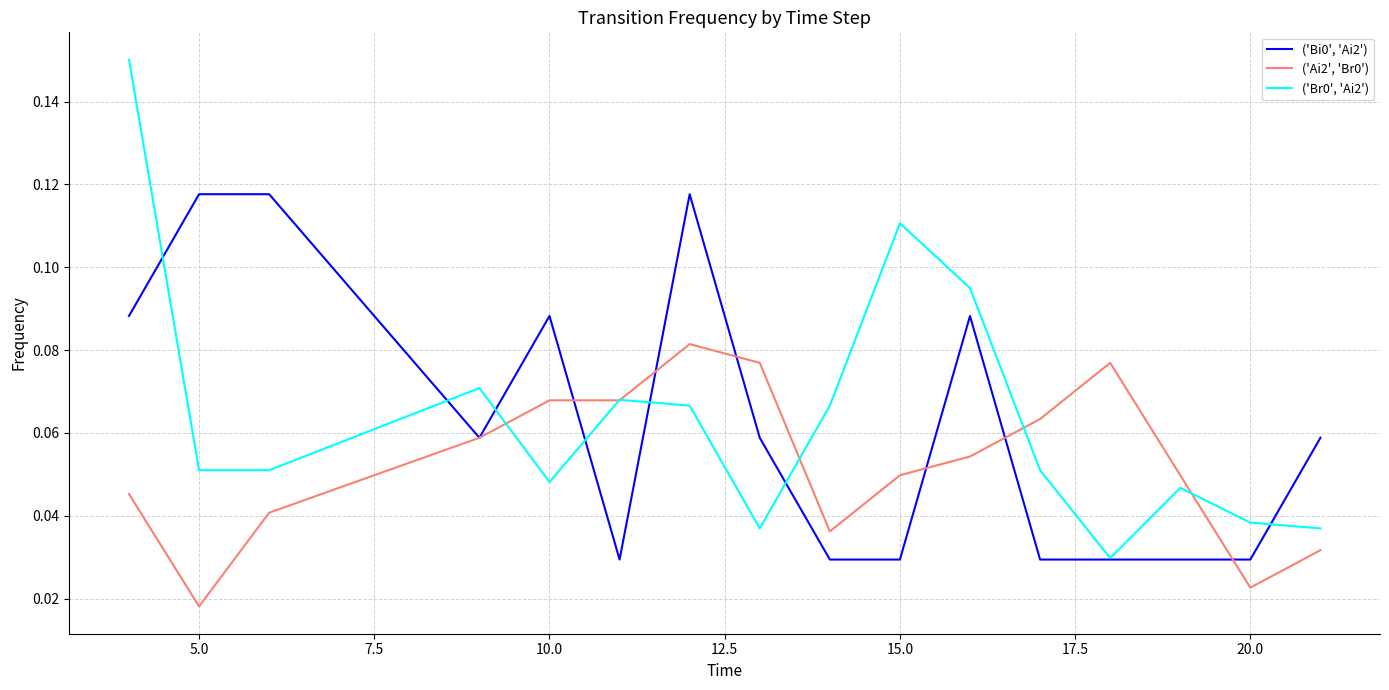

Where is ('Ai2', 'Br0') nearest to the value 0?

5.0